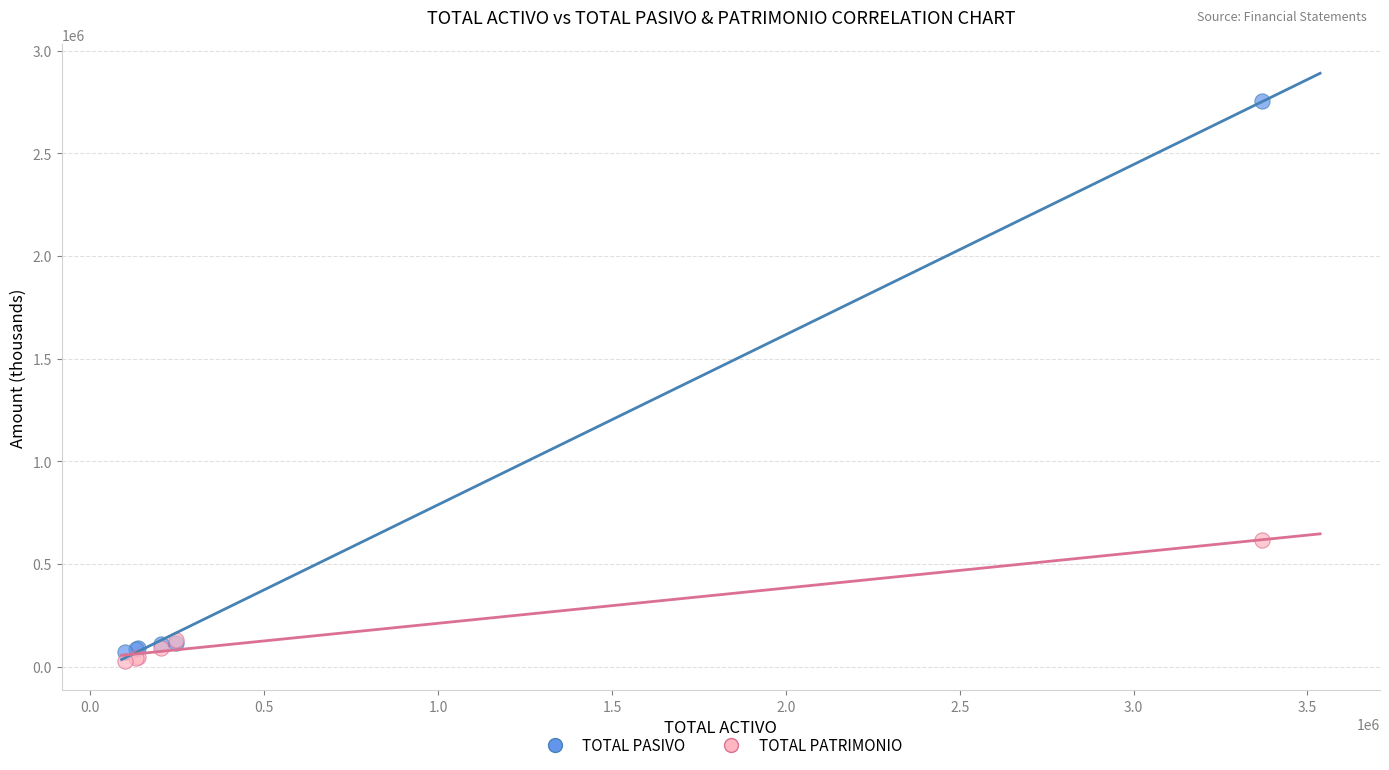

Across all series, what Y value is closest to 1390758?

615643.1